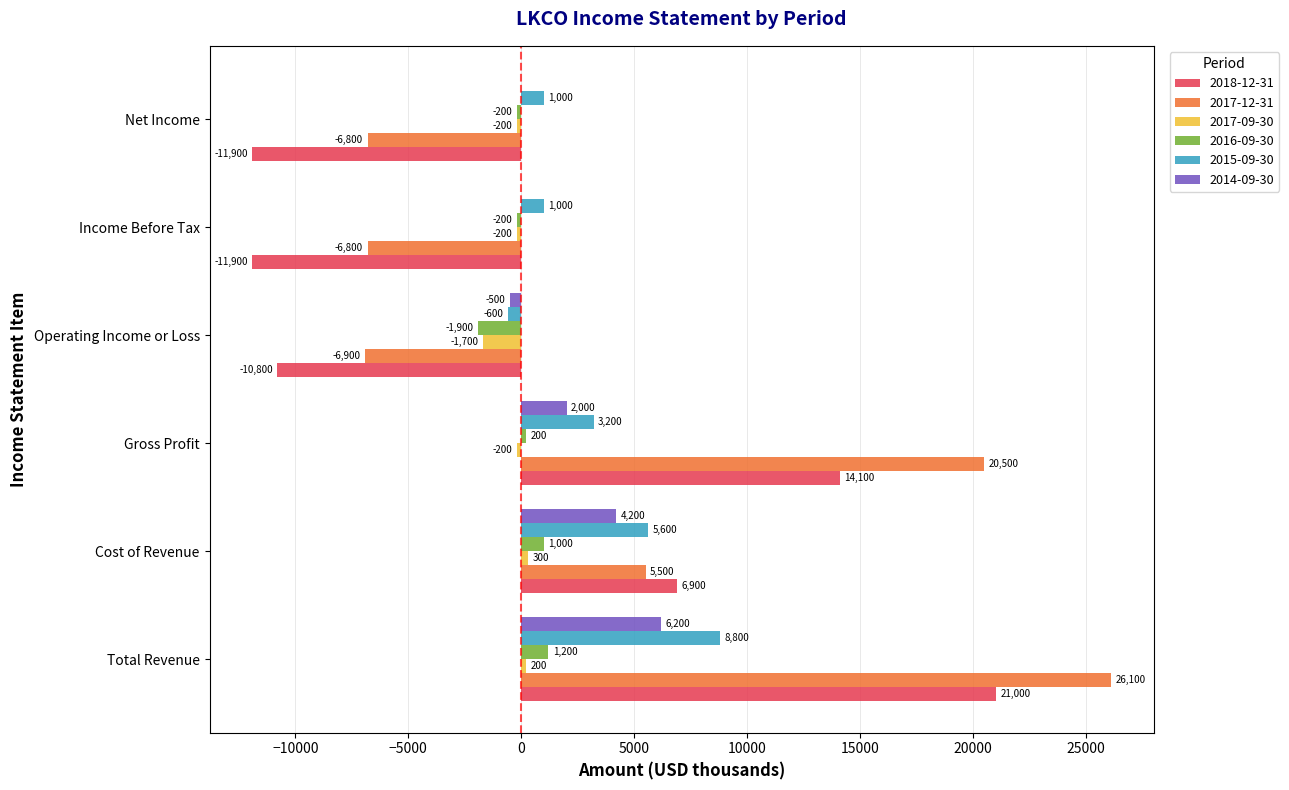

What is the total value across all series at Net Income?

-18100